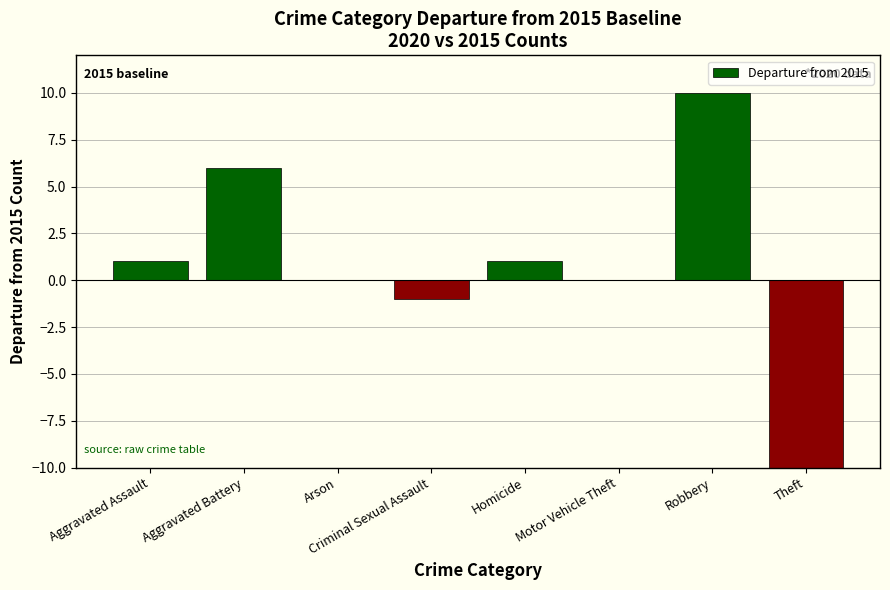

What is the sum of the values at Arson and Aggravated Battery?

6